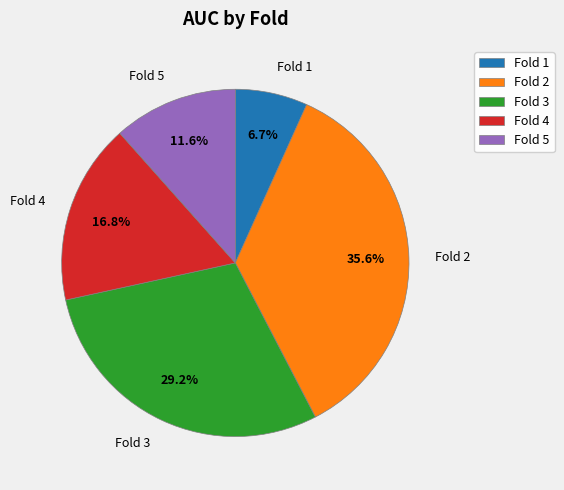

Is the sum of Fold 5 and Fold 1 greater than half?

No